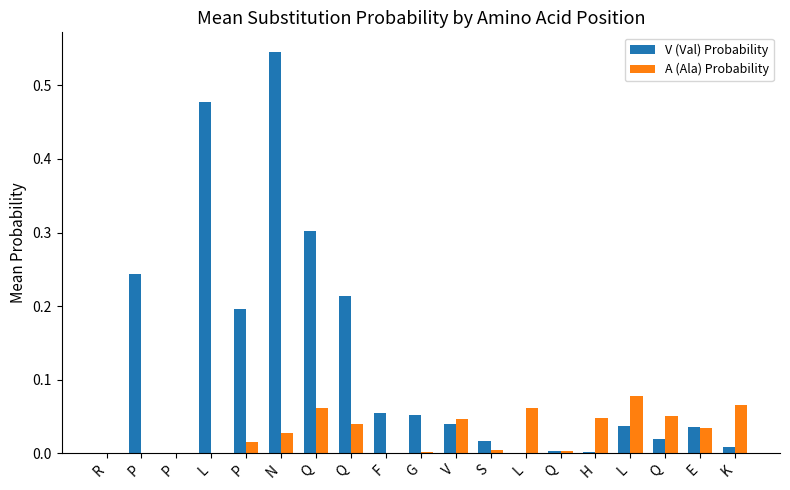

What is the sum of all A (Ala) Probability values?

0.5